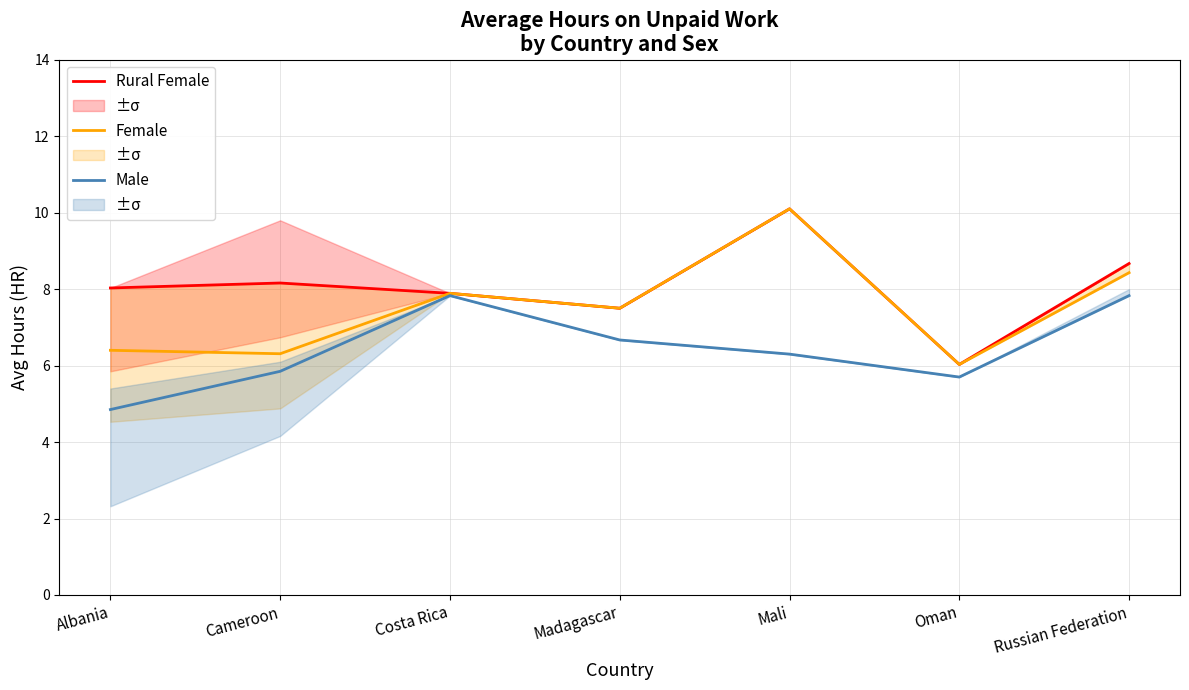

Which has a higher value, Albania or Russian Federation?

Russian Federation